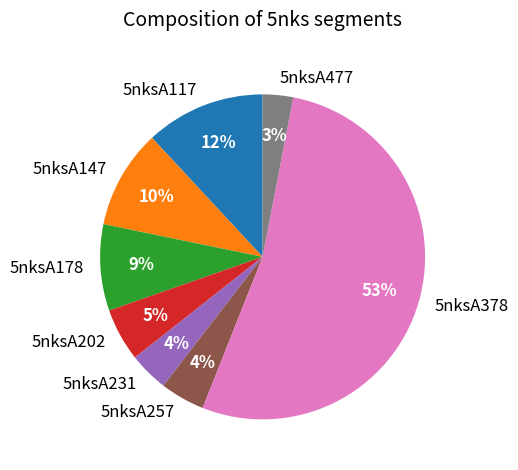

Is the sum of 5nksA231 and 5nksA257 greater than half?

No